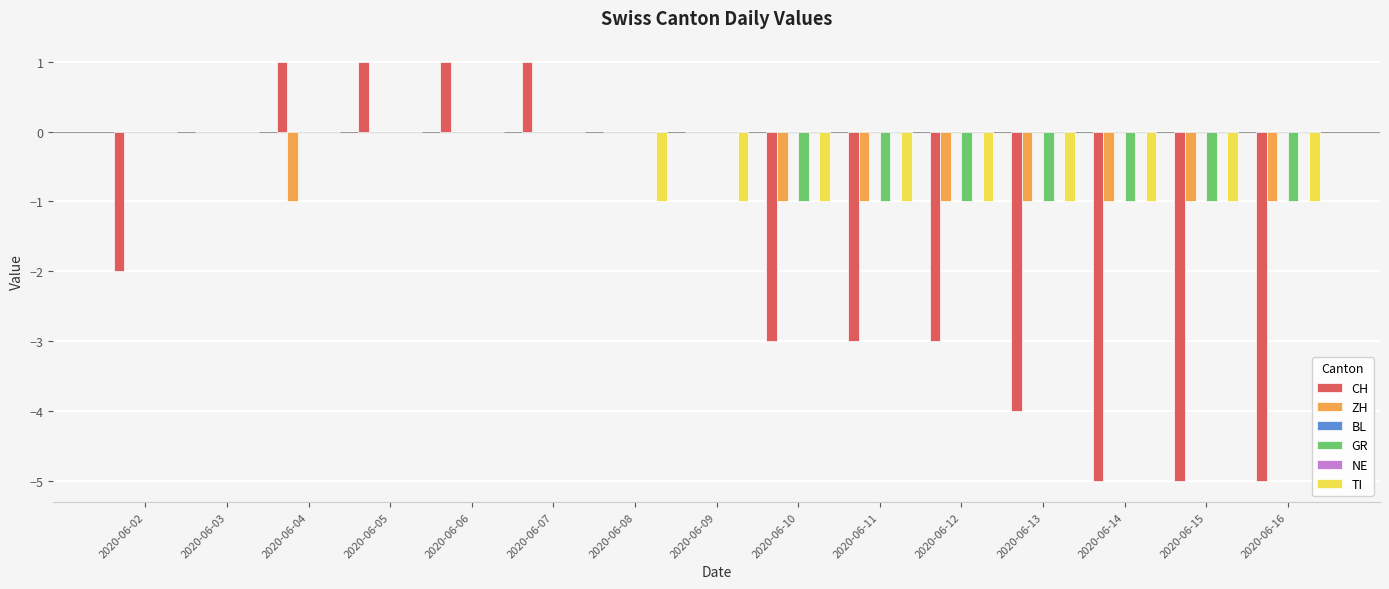

The value of GR at 2020-06-03 is -1. True or false?

False